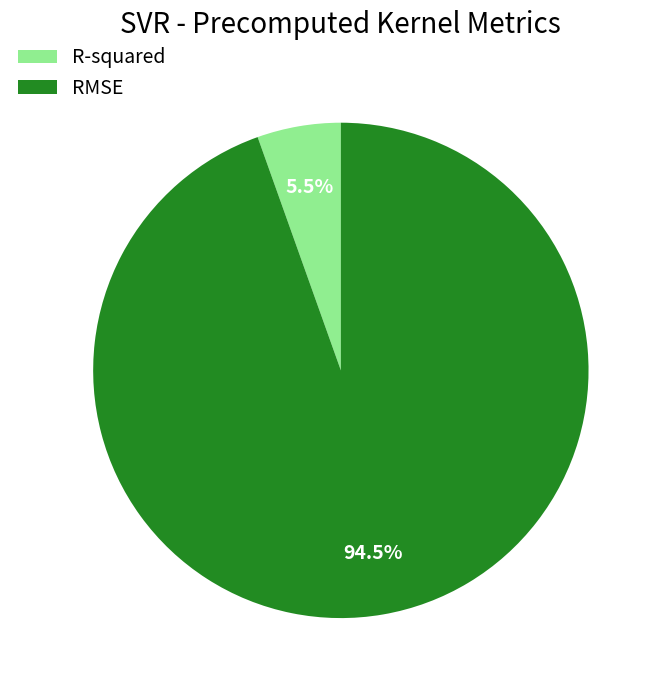

Which slice is the largest?

RMSE